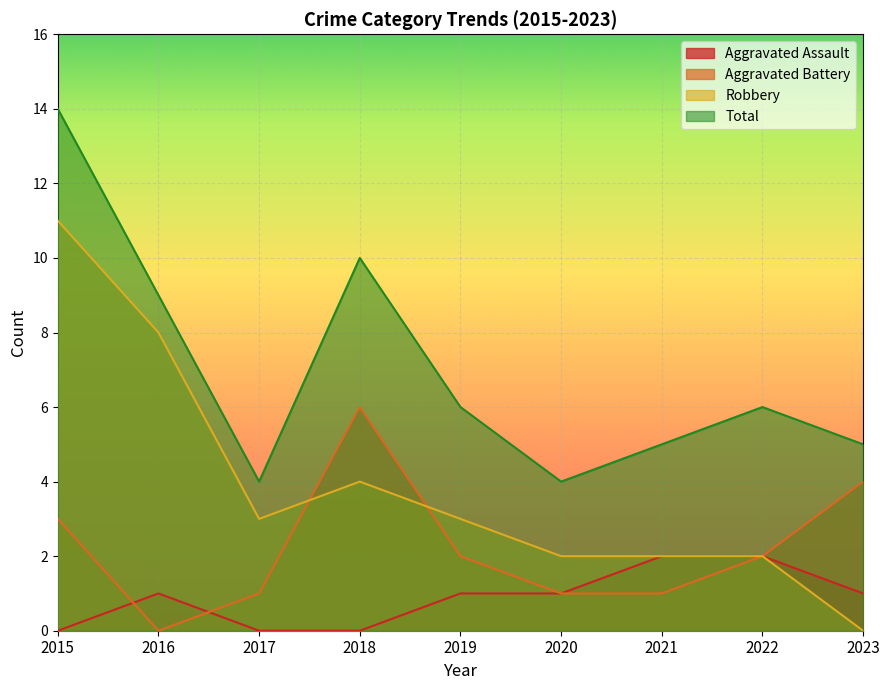

Does the chart display data point markers on the line(s)?

No